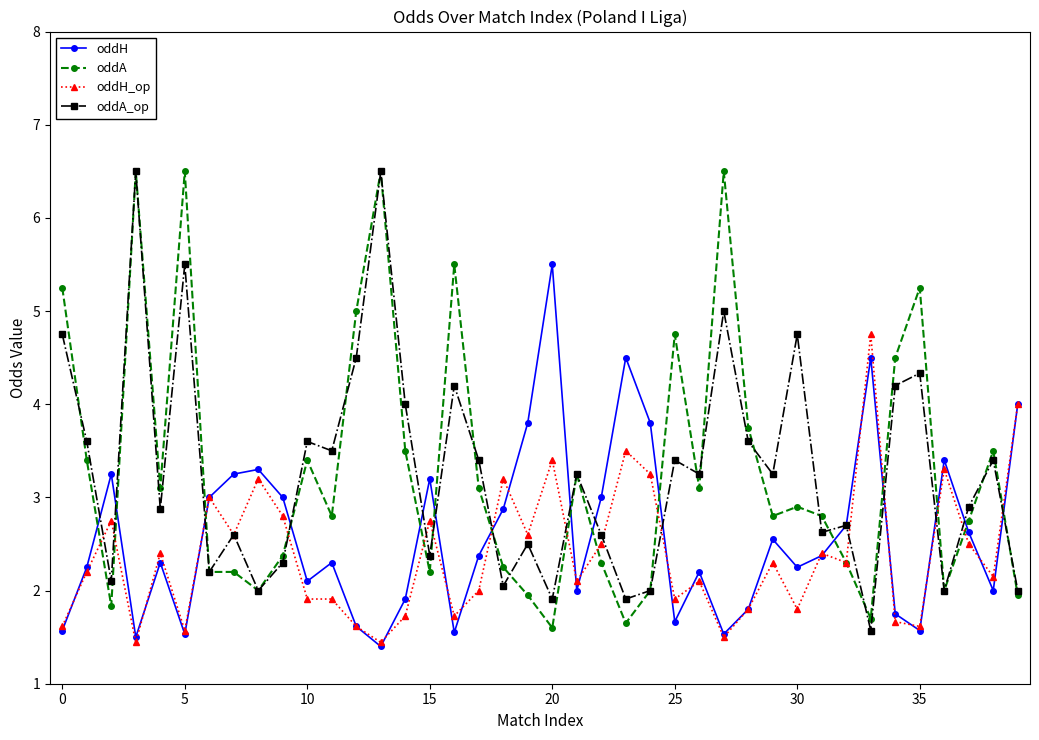

True or false: oddA_op and oddH_op intersect in this chart.

True